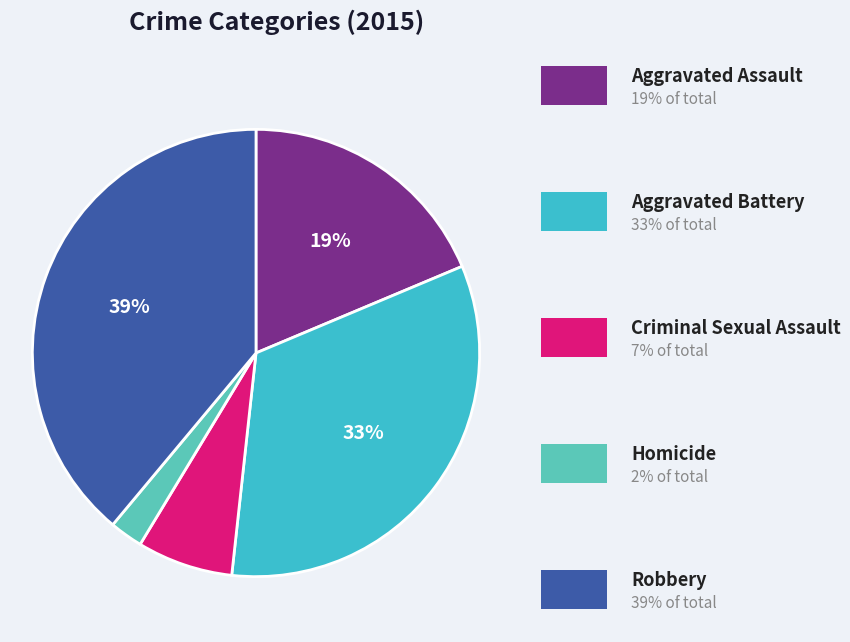

Which slice is the largest?

Robbery